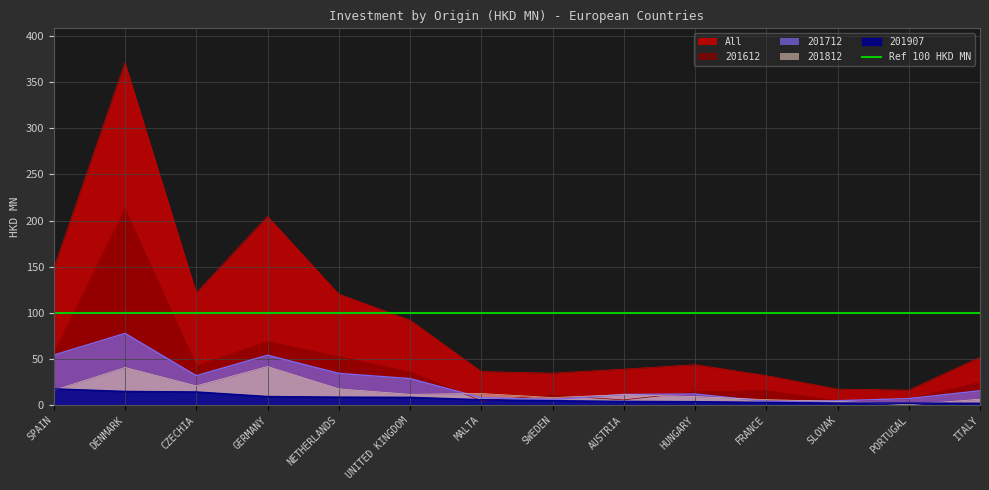

What is the average value of the 201812 series?

14.7